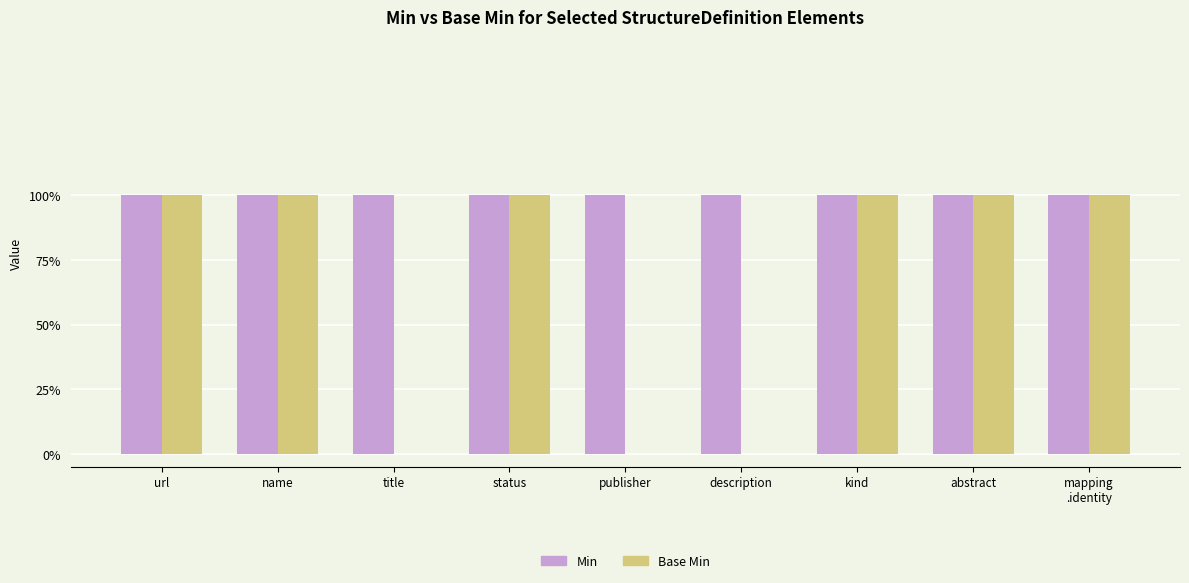

Rank the series by their average value, from lowest to highest.

Base Min, Min